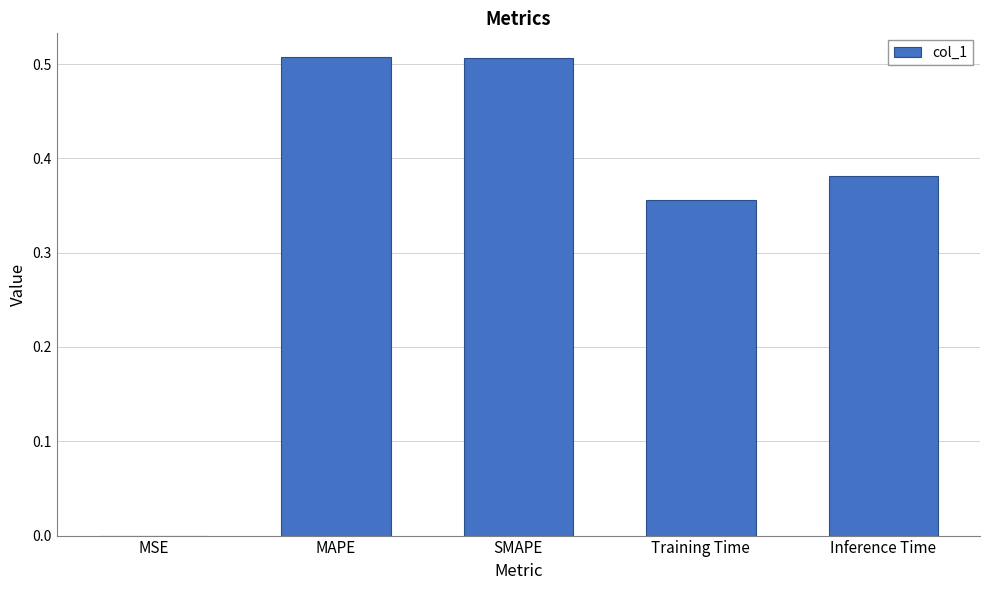

What is the sum of the values at MAPE and SMAPE?

1.0